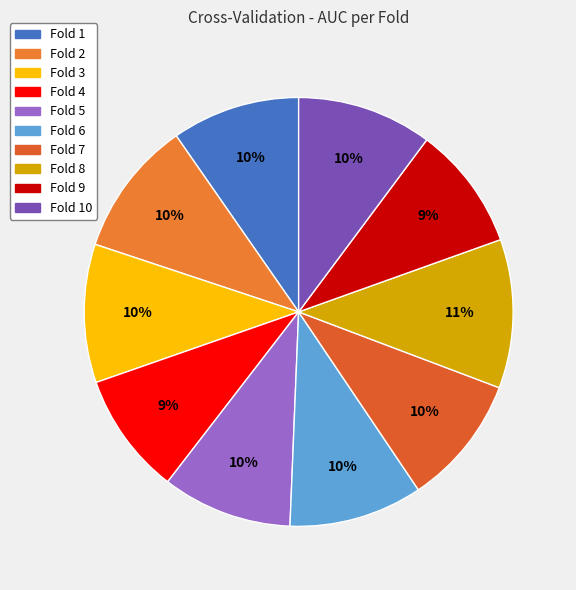

How many slices are in this pie chart?

10